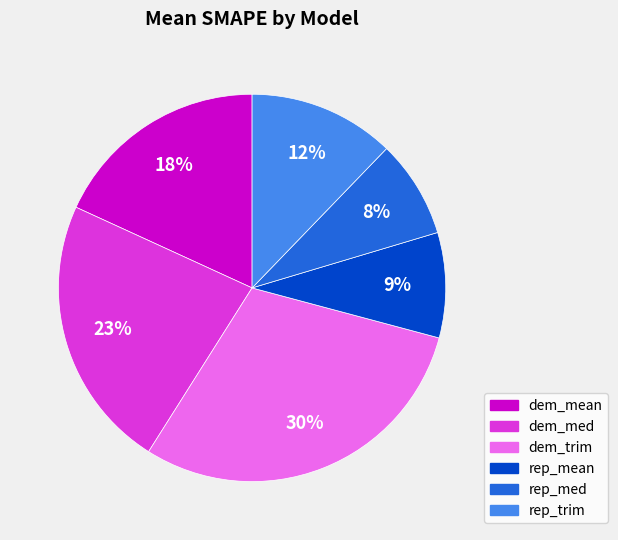

How many slices are in this pie chart?

6